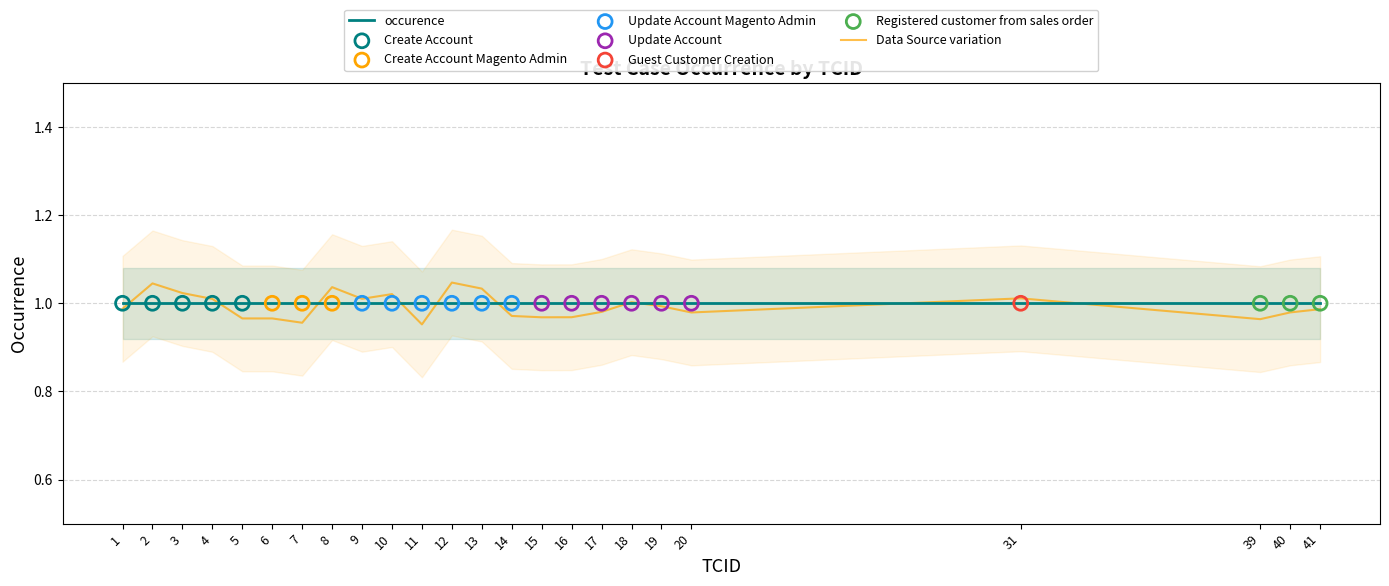

What are all the series names shown in the legend?

occurence, Data Source variation